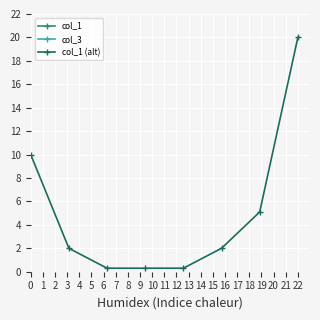

Which series has the largest range (max minus min)?

col_3